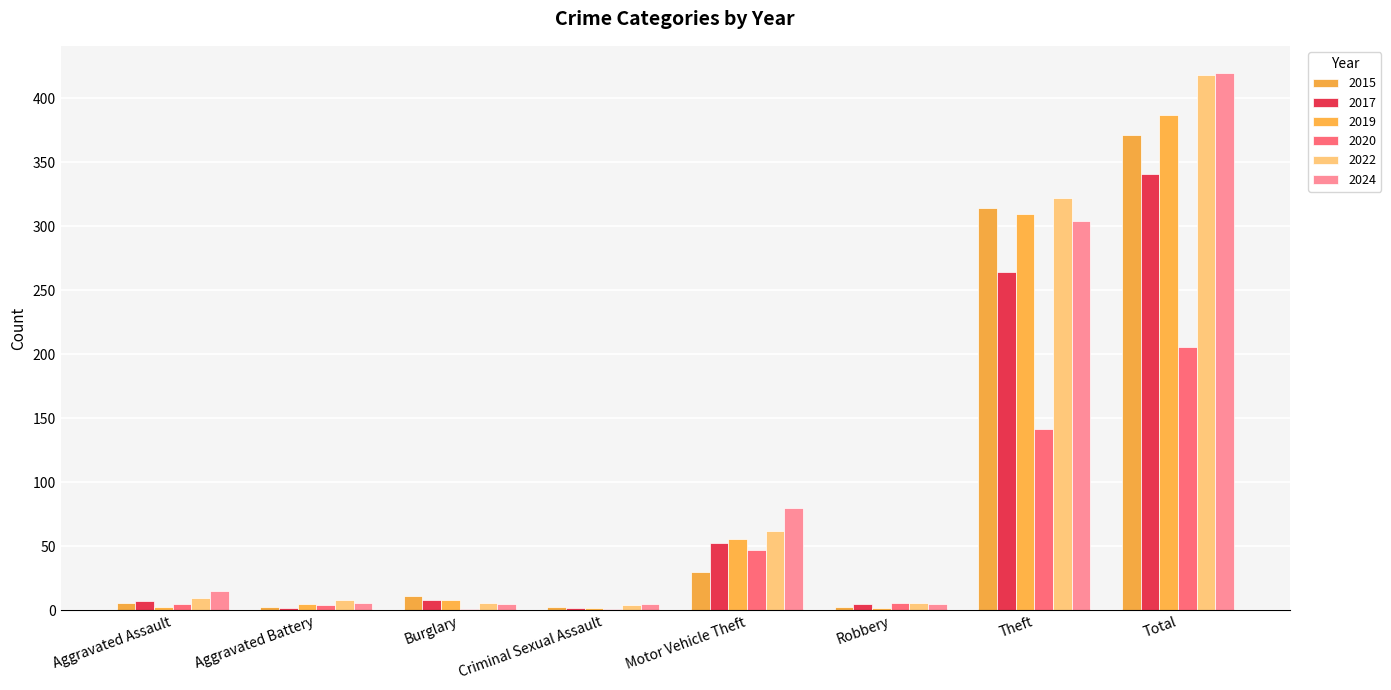

How many groups of bars are there?

8